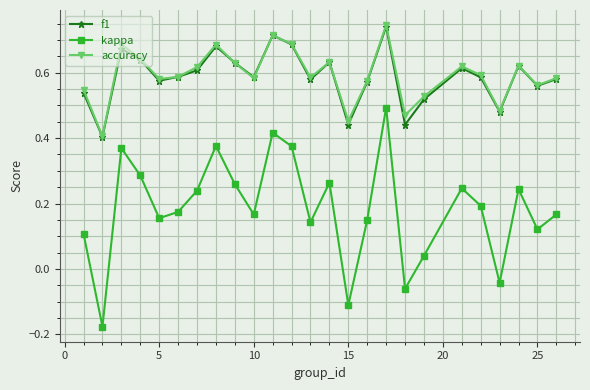

How many f1 values are between 0 and 1?

25